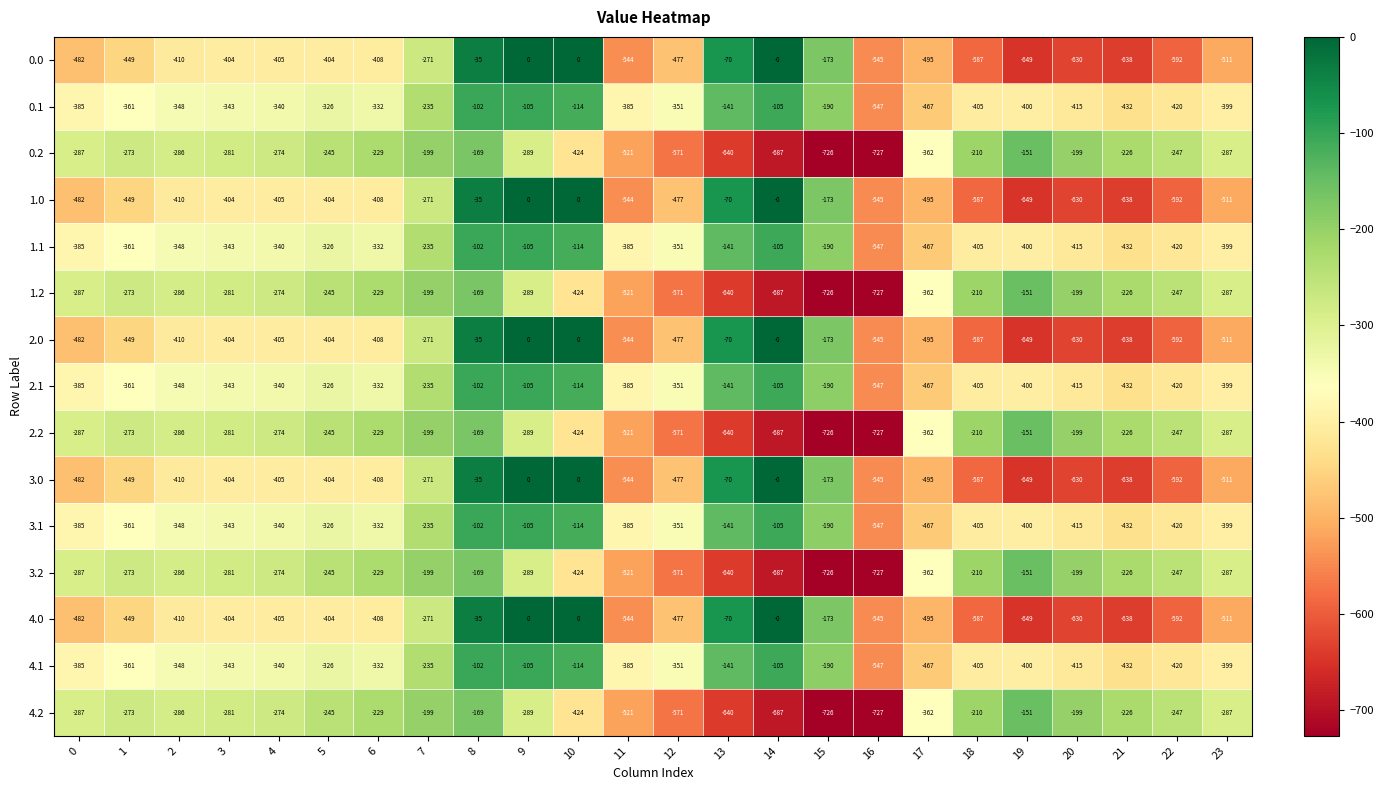

At which category is the sum across all series the highest?

8